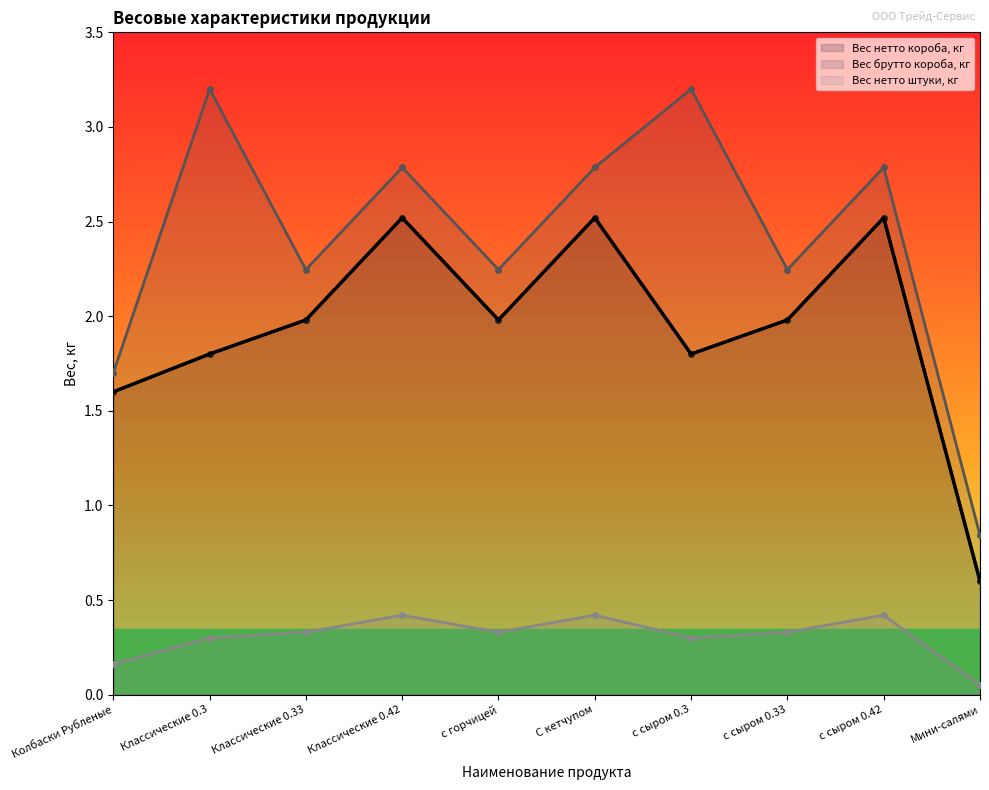

Where is Вес нетто штуки, кг nearest to the value 0?

Мини-салями